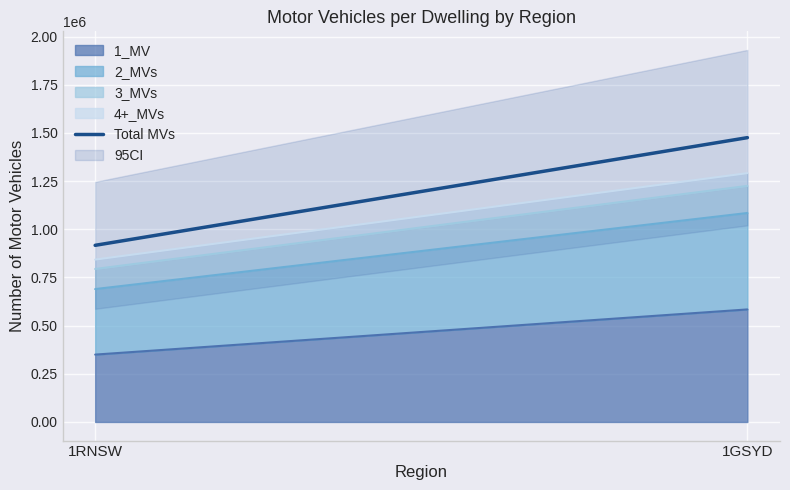

What is the difference between the maximum and minimum values?

558908